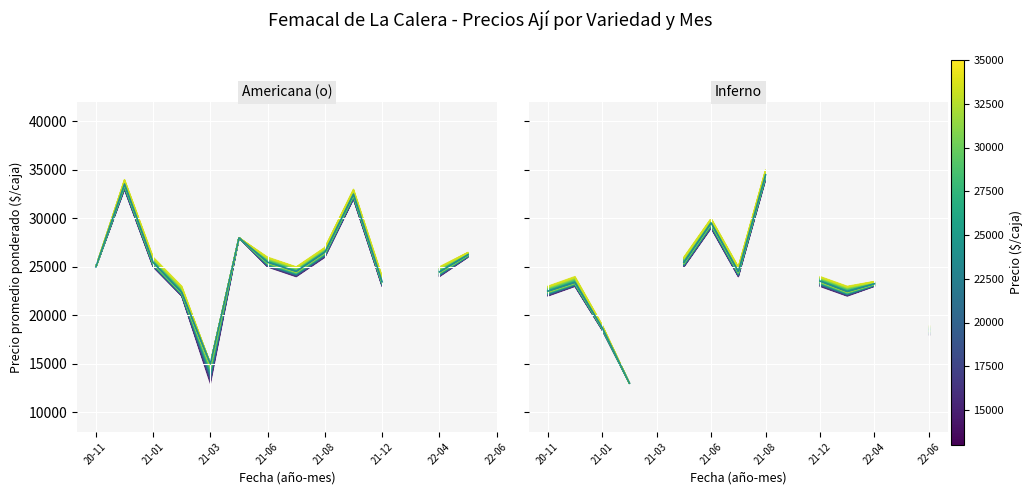

How many points are lower than both their immediate neighbors (excluding endpoints)?

2